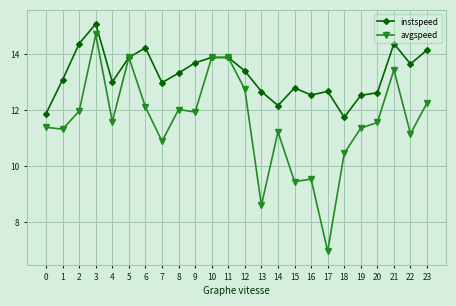

At 18, list the series in order from smallest to largest.

avgspeed, instspeed